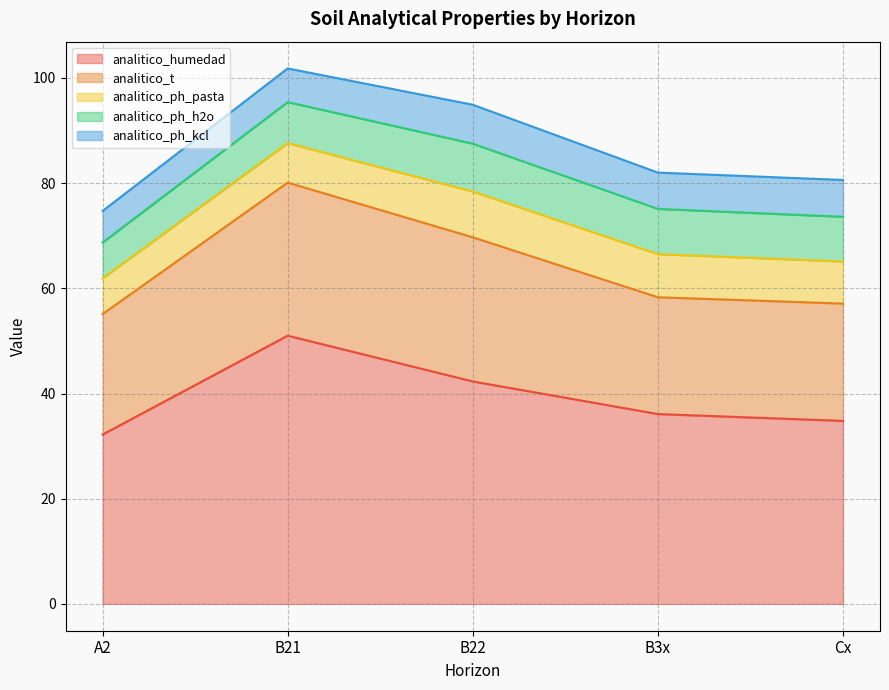

Which has a higher value, Cx or A2?

Cx